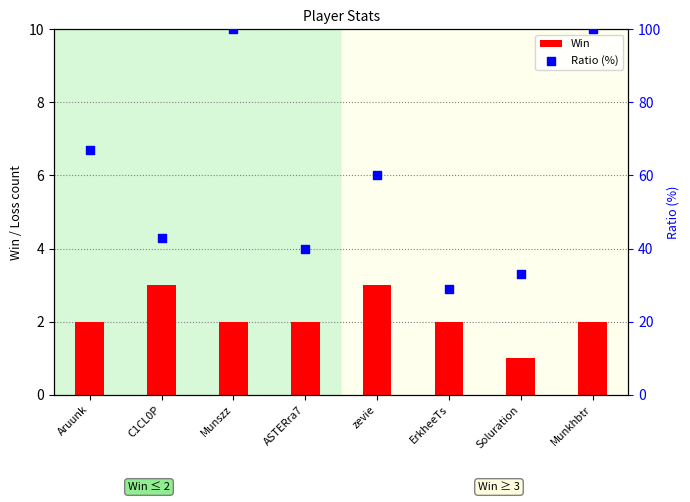

Is the value of Win at ASTERra7 greater than the value of Ratio (%) at Soluration?

No